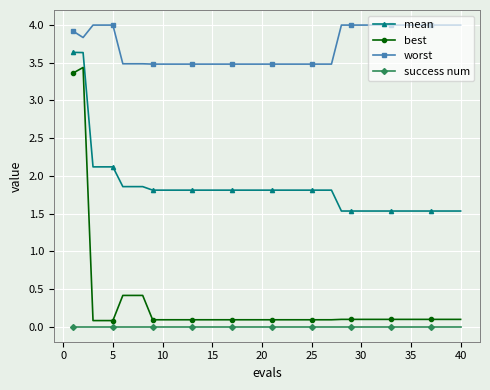

True or false: worst and mean cross at least once.

False